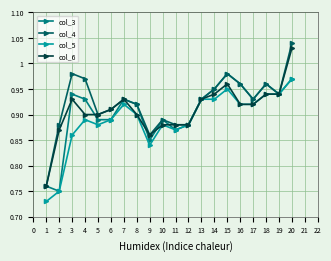

True or false: col_3 has a value of 0.3 at 17.

False